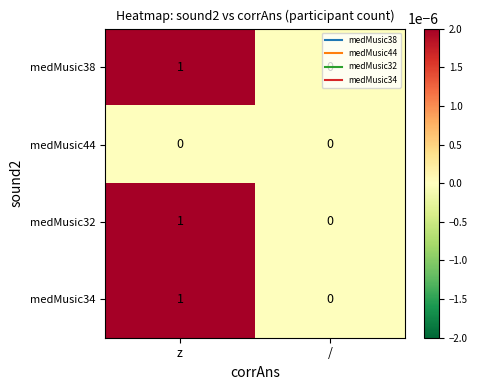

True or false: medMusic32 has a value of 0 at /.

True